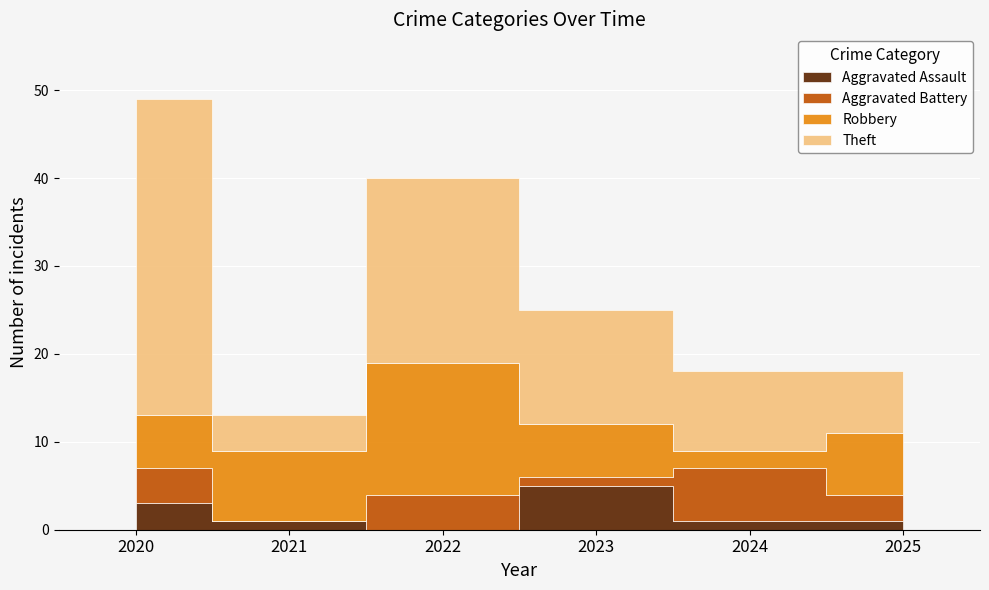

In Theft, how many points are higher than both neighbors (excluding endpoints)?

1